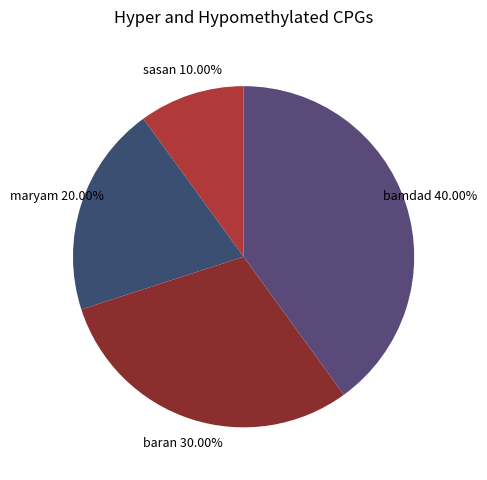

Count the number of slices in the pie.

4